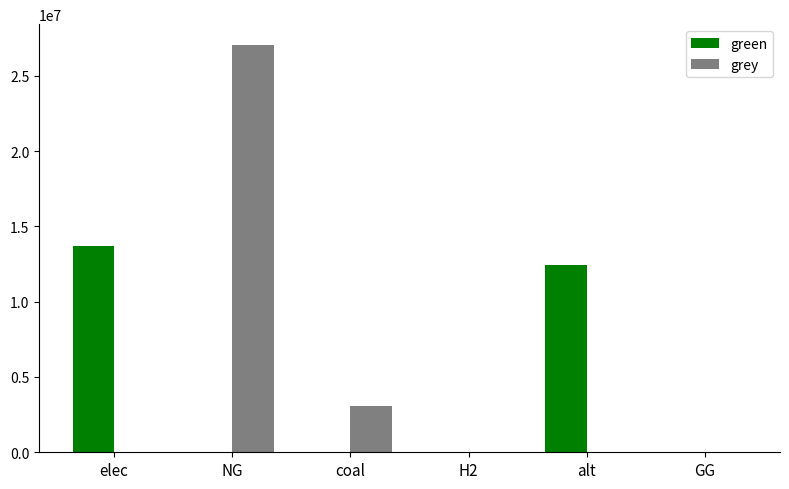

The green series shows 12456565.1 at alt. True or false?

True